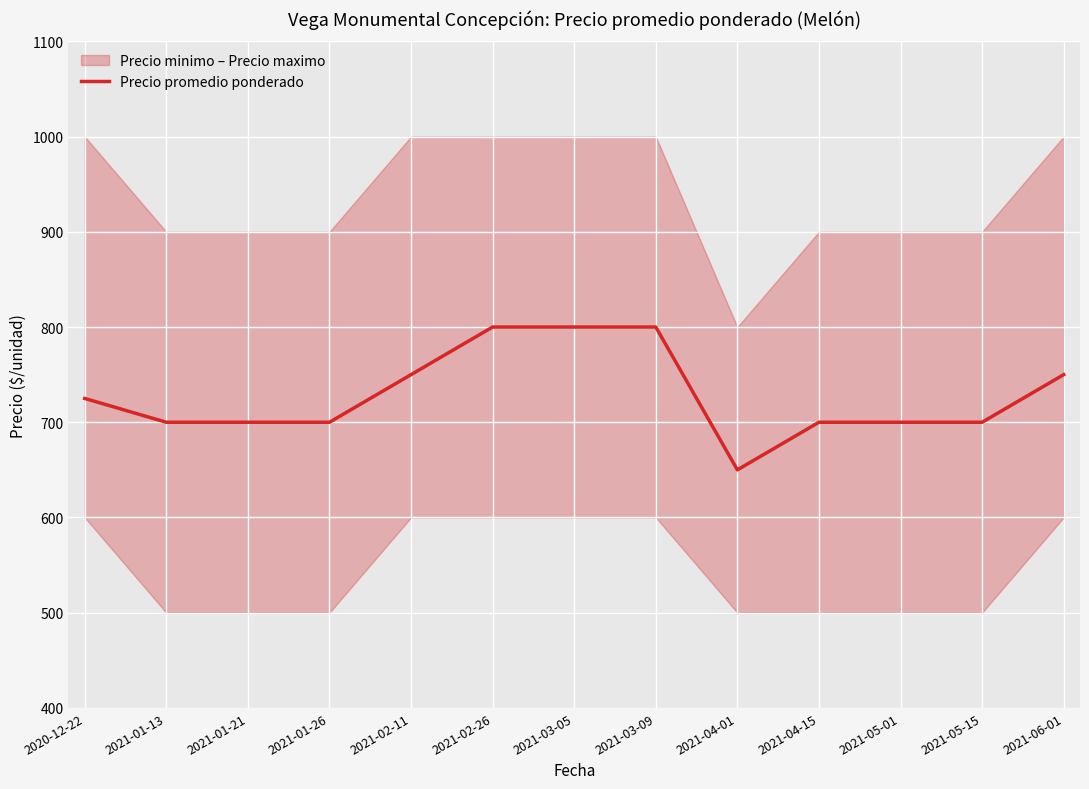

Reading right to left, extract all data points from this chart.

2021-06-01=750	2021-05-15=700	2021-05-01=700	2021-04-15=700	2021-04-01=650	2021-03-09=800	2021-03-05=800	2021-02-26=800	2021-02-11=750	2021-01-26=700	2021-01-21=700	2021-01-13=700	2020-12-22=725